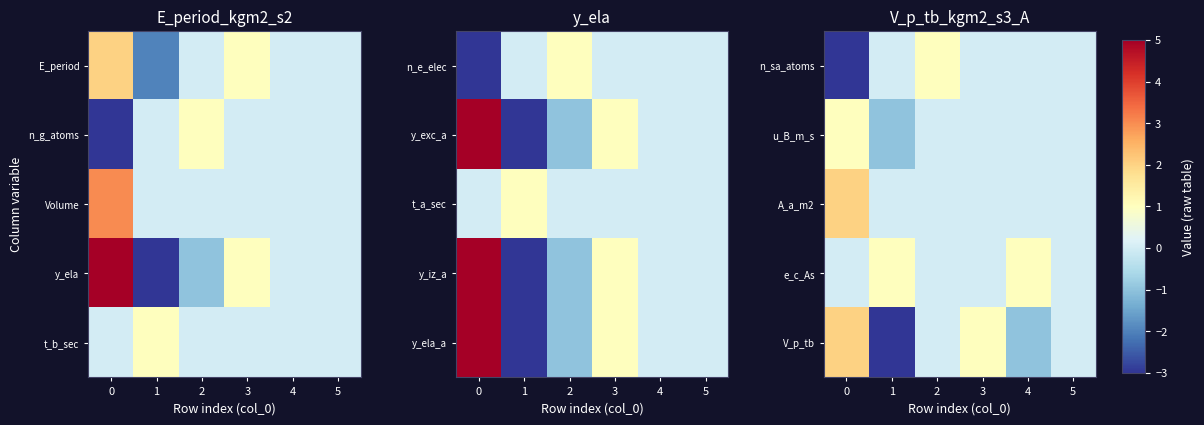

The A_a_m2 series shows -1 at 4. True or false?

False